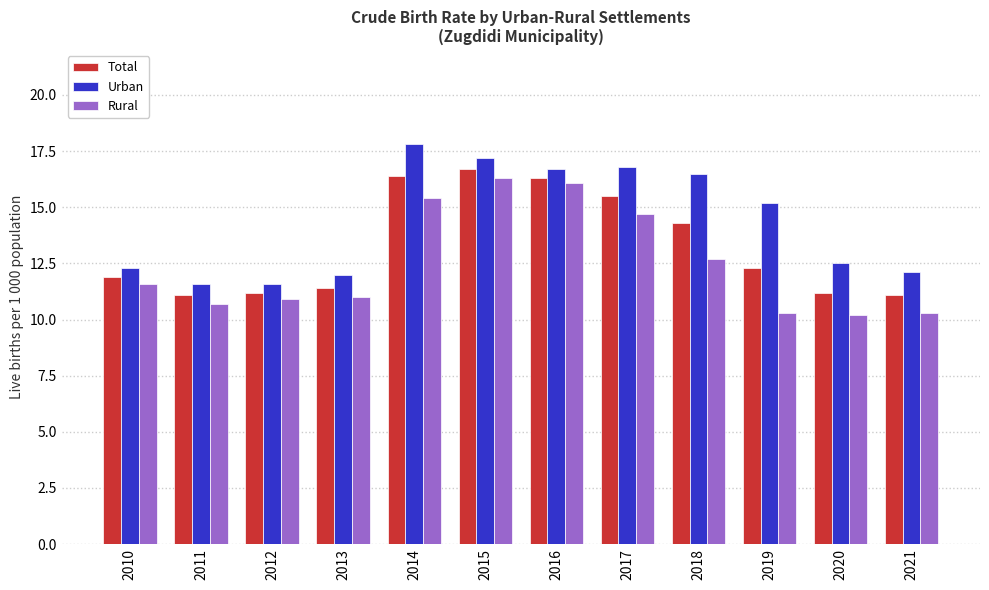

Which series has the largest total across all categories?

Urban